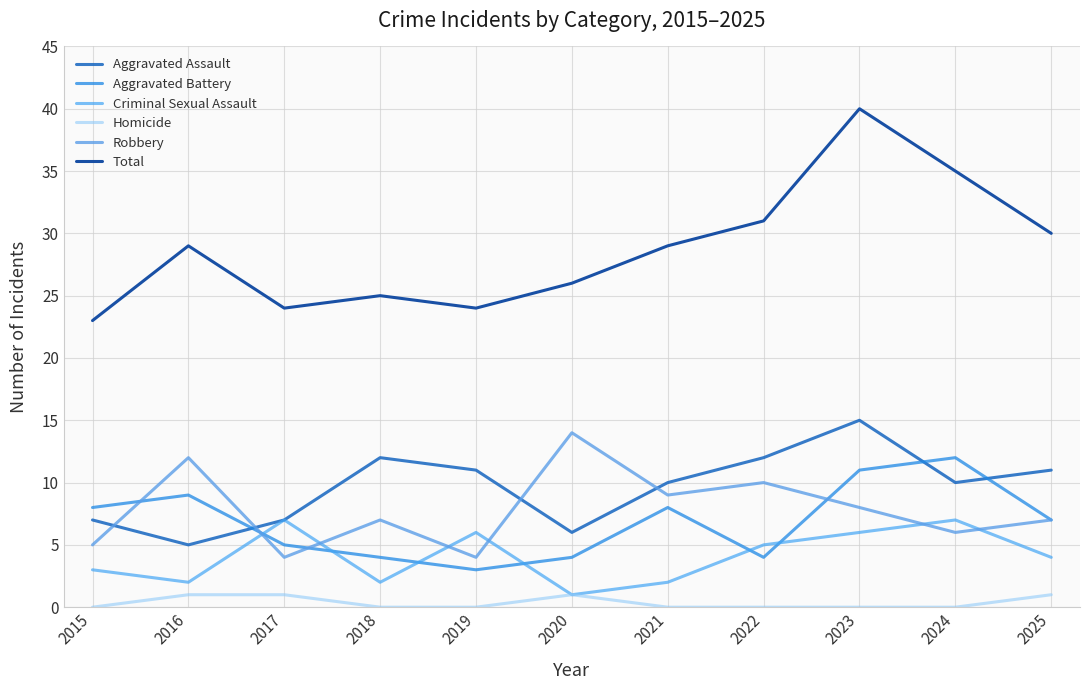

How many lines are shown in the chart?

6